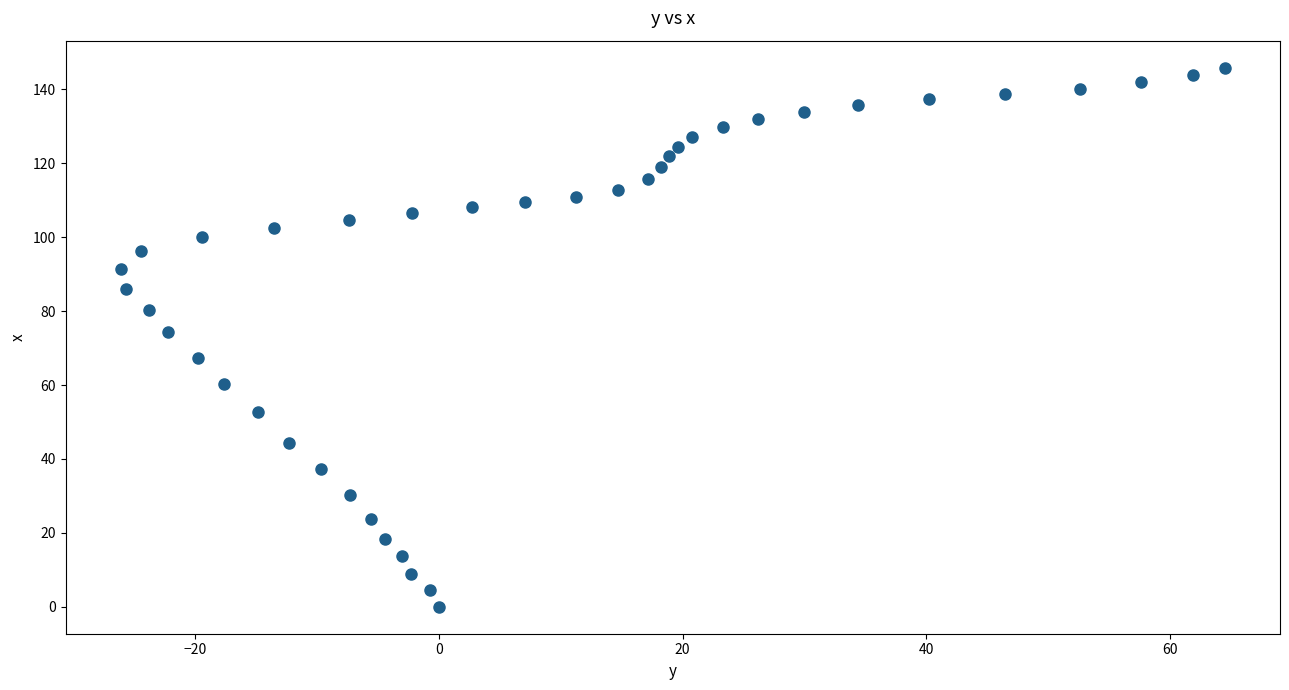

What is the range of X values (max minus min)?

90.6